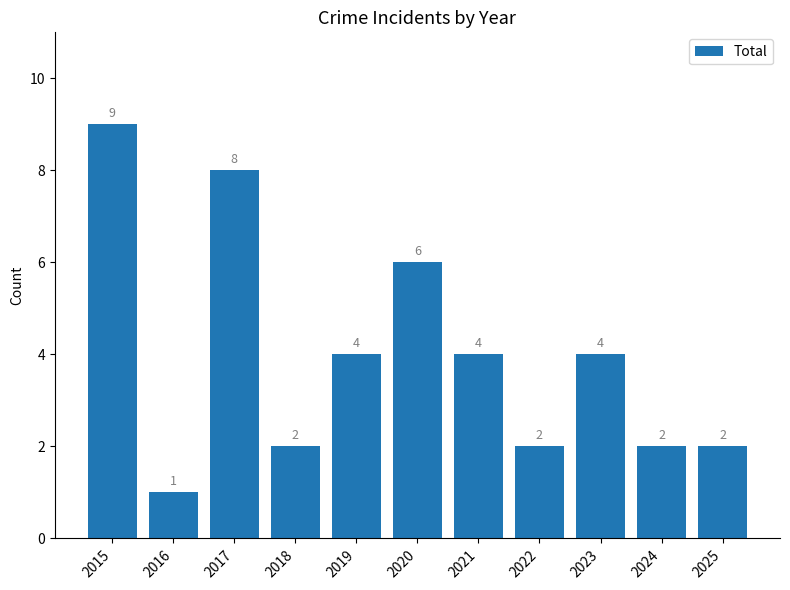

What is the value of the 10th bar from the left?

2